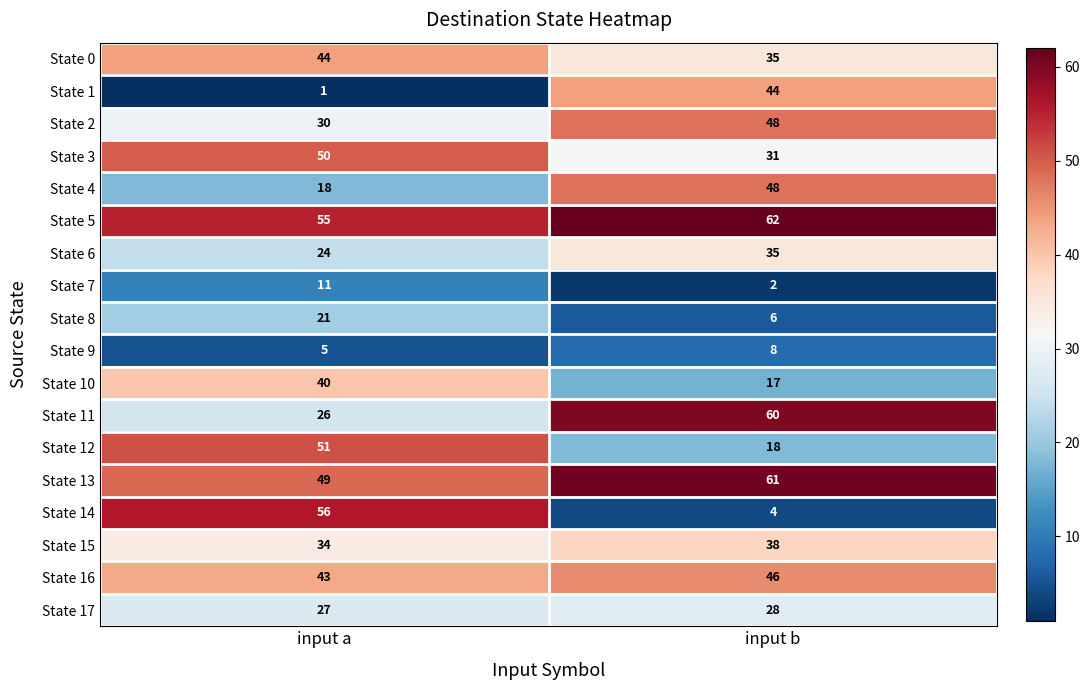

Is it true that State 2 equals 30 at input a?

True